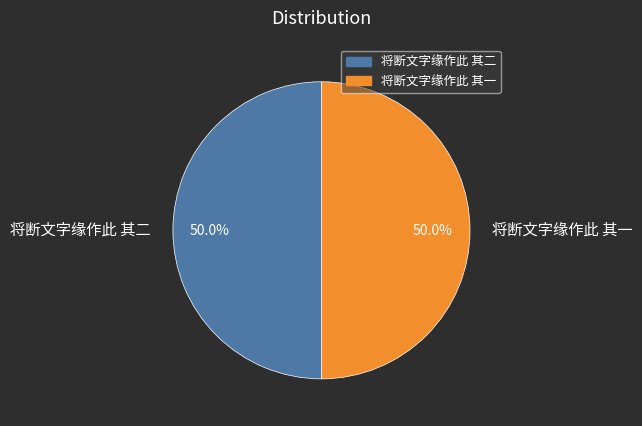

What is the ratio of the value at 将断文字缘作此 其一 to the value at 将断文字缘作此 其二?

1.0